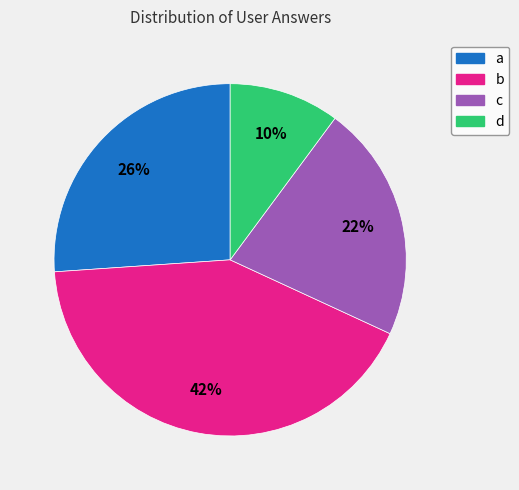

Does c represent more than half of the total?

No